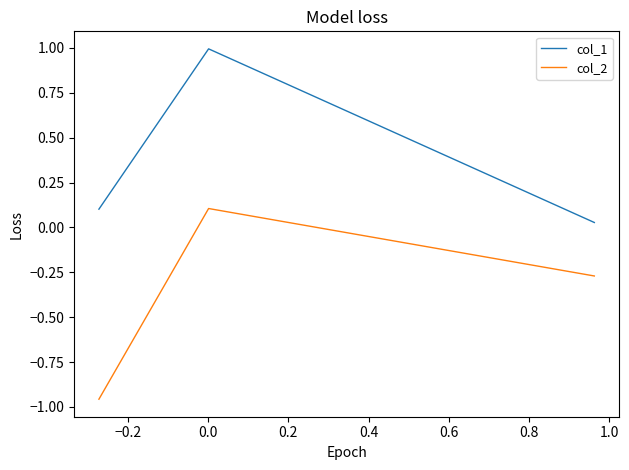

Does the chart have visible grid lines?

No